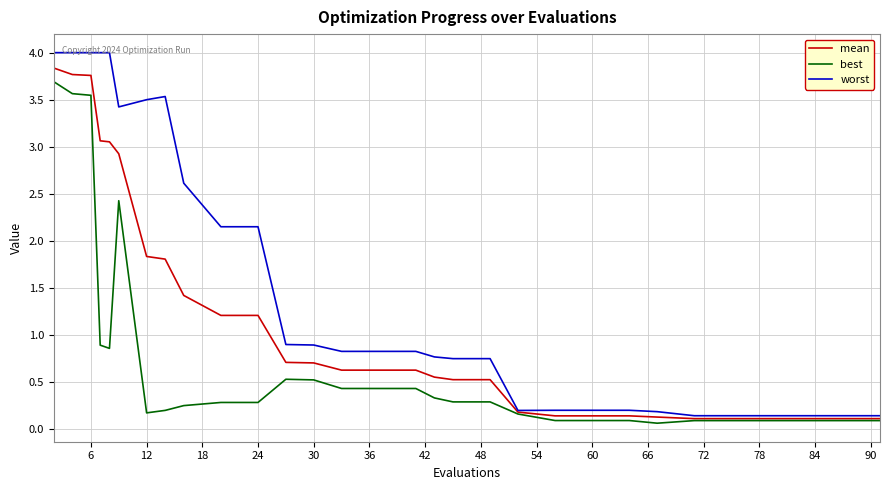

Which series has the largest total across all categories?

worst